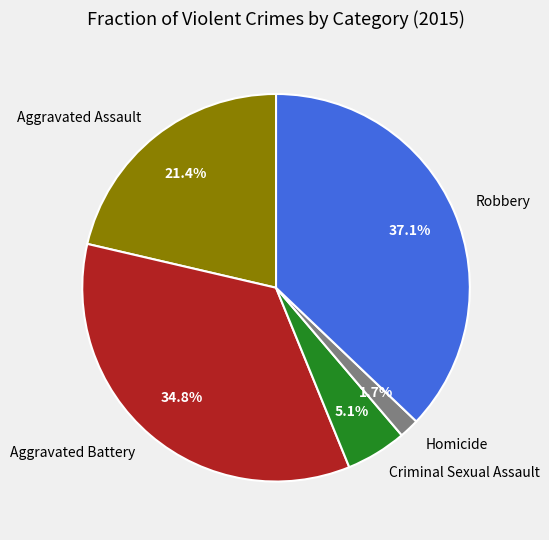

To the nearest percent, what percentage of the pie is Aggravated Battery?

35%